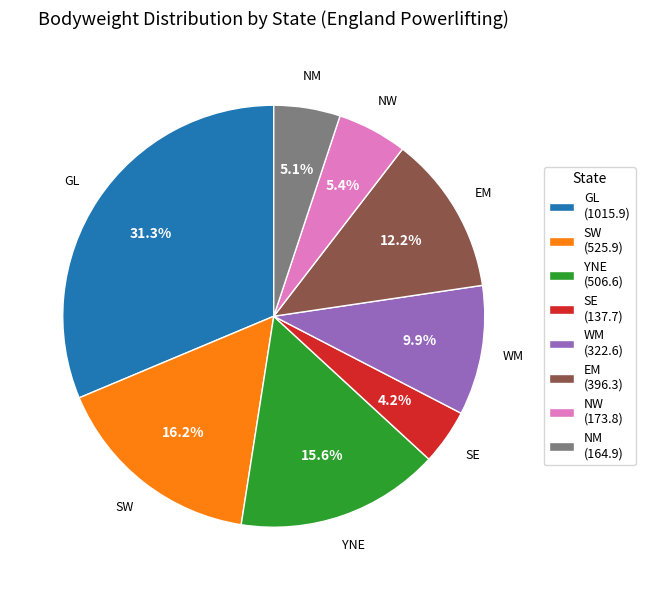

Is there a majority slice in this chart?

No